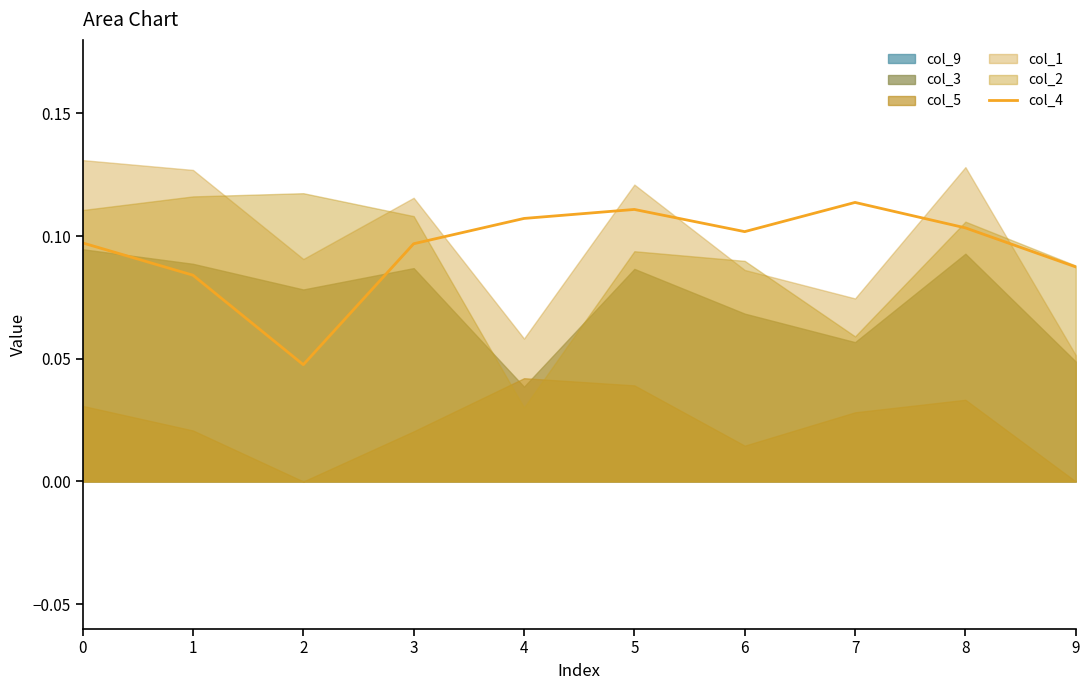

What is the maximum value shown in the chart?

0.1